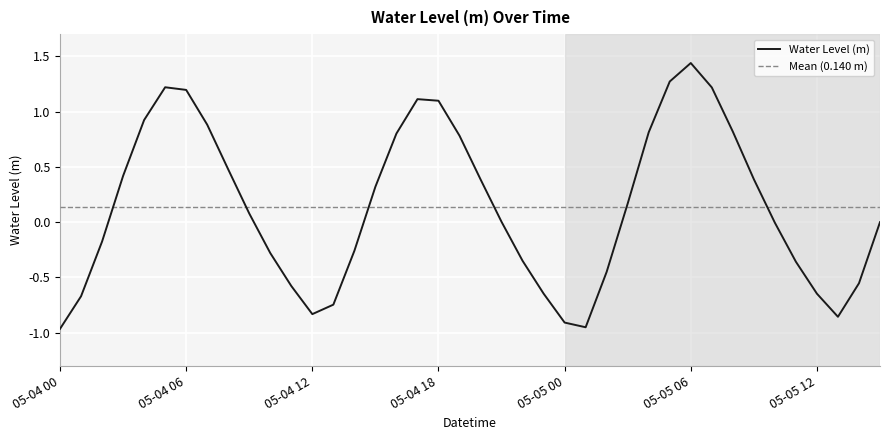

Reading left to right, extract all data points from this chart.

05-04 00=-1.0	05-04 01=-0.7	05-04 02=-0.2	05-04 03=0.4	05-04 04=0.9	05-04 05=1.2	05-04 06=1.2	05-04 07=0.9	05-04 08=0.5	05-04 09=0.1	05-04 10=-0.3	05-04 11=-0.6	05-04 12=-0.8	05-04 13=-0.7	05-04 14=-0.3	05-04 15=0.3	05-04 16=0.8	05-04 17=1.1	05-04 18=1.1	05-04 19=0.8	05-04 20=0.4	05-04 21=0.0	05-04 22=-0.3	05-04 23=-0.6	05-05 00=-0.9	05-05 01=-1.0	05-05 02=-0.4	05-05 03=0.2	05-05 04=0.8	05-05 05=1.3	05-05 06=1.4	05-05 07=1.2	05-05 08=0.8	05-05 09=0.4	05-05 10=-0.0	05-05 11=-0.4	05-05 12=-0.6	05-05 13=-0.9	05-05 14=-0.6	05-05 15=0.0